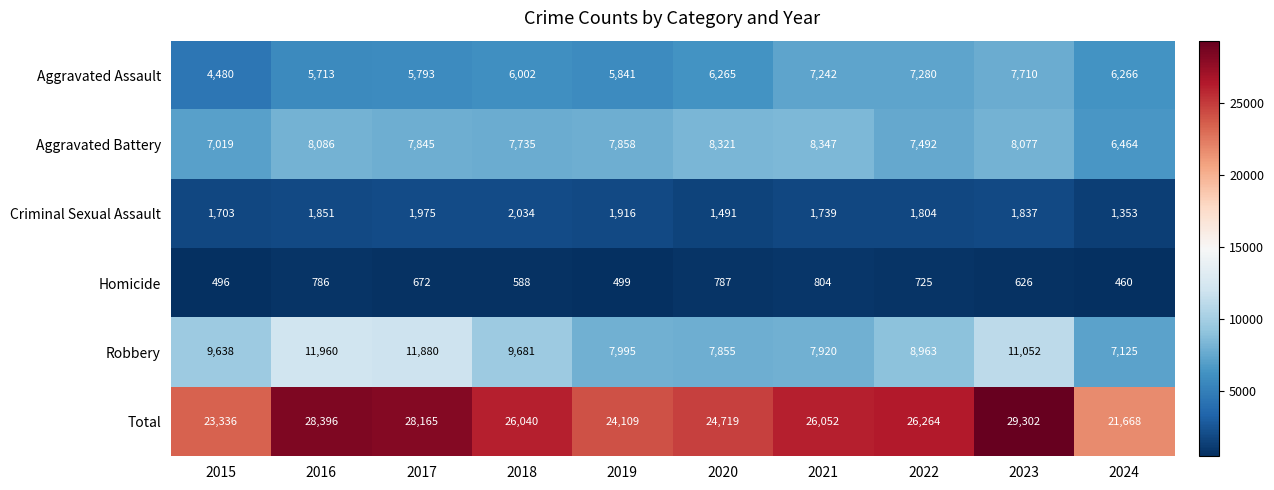

Rank the series at 2024 from lowest to highest value.

Homicide, Criminal Sexual Assault, Aggravated Assault, Aggravated Battery, Robbery, Total